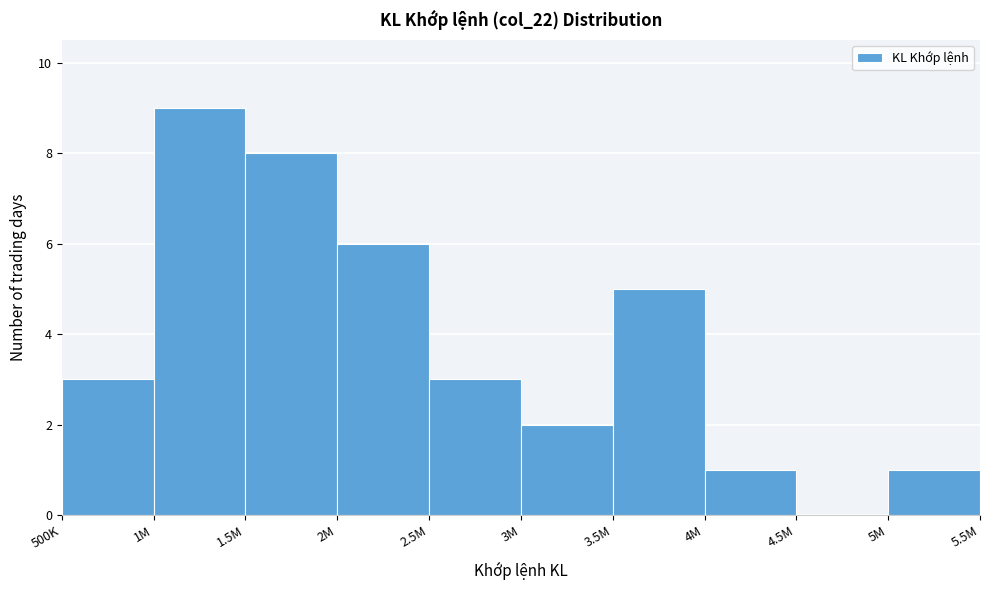

Reading left to right, transcribe all the data shown in this chart.

500K=3	1M=9	1.5M=8	2M=6	2.5M=3	3M=2	3.5M=5	4M=1	4.5M=0	5M=1